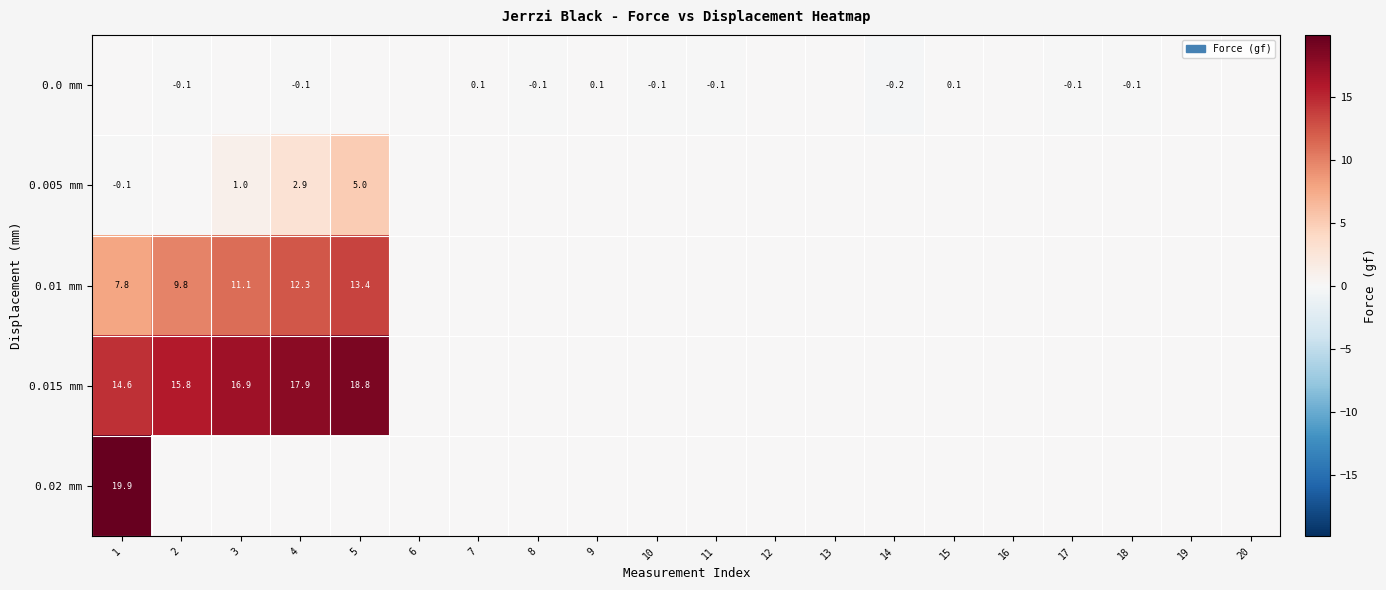

Which has a higher value, 8 or 20?

20